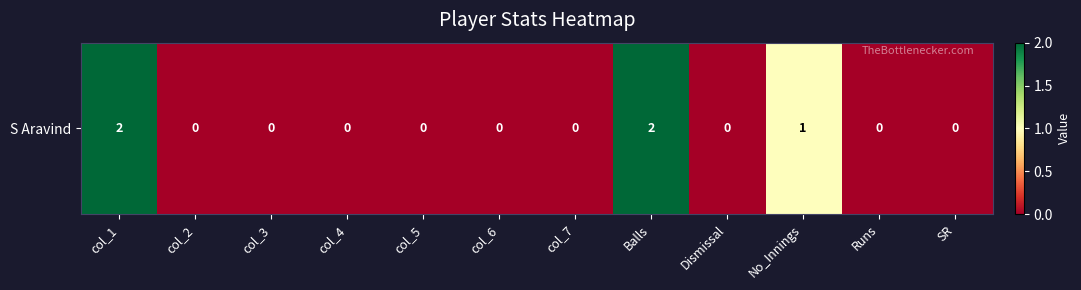

Reading right to left, list all the values displayed in this chart.

SR=0	Runs=0	No_Innings=1	Dismissal=0	Balls=2	col_7=0	col_6=0	col_5=0	col_4=0	col_3=0	col_2=0	col_1=2